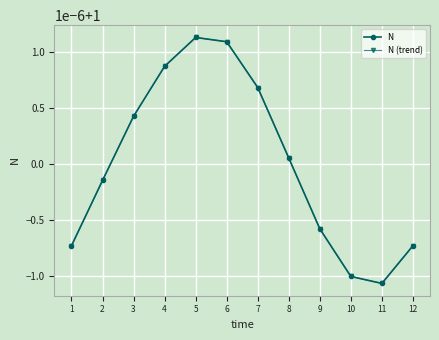

The N series shows 1.4 at 9. True or false?

False